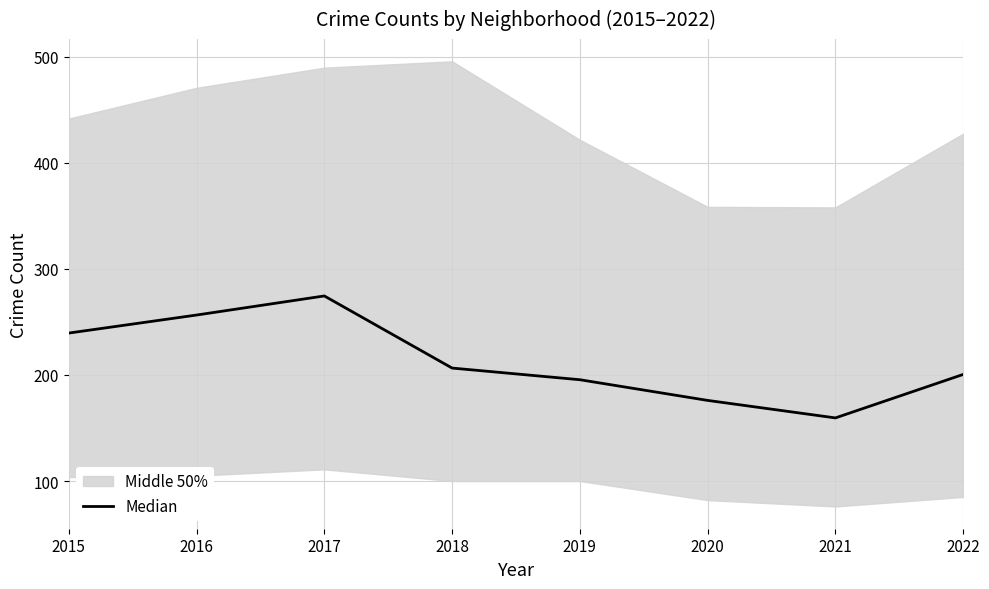

Reading right to left, what are all the values shown in this chart?

200.5	159.5	176.0	195.5	206.5	274.5	256.5	239.5